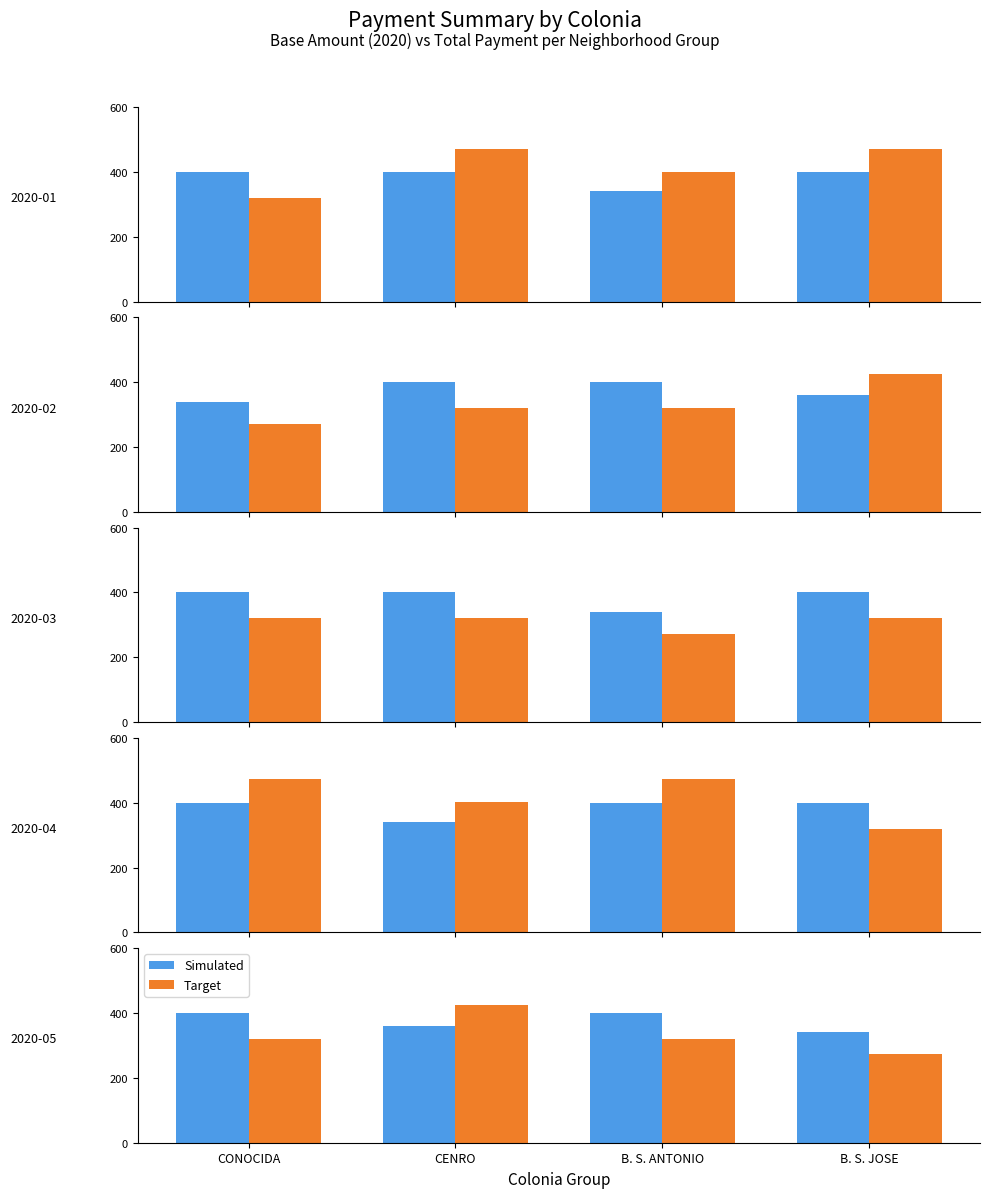

True or false: Simulated has a value of 340 at B. S. JOSE.

True